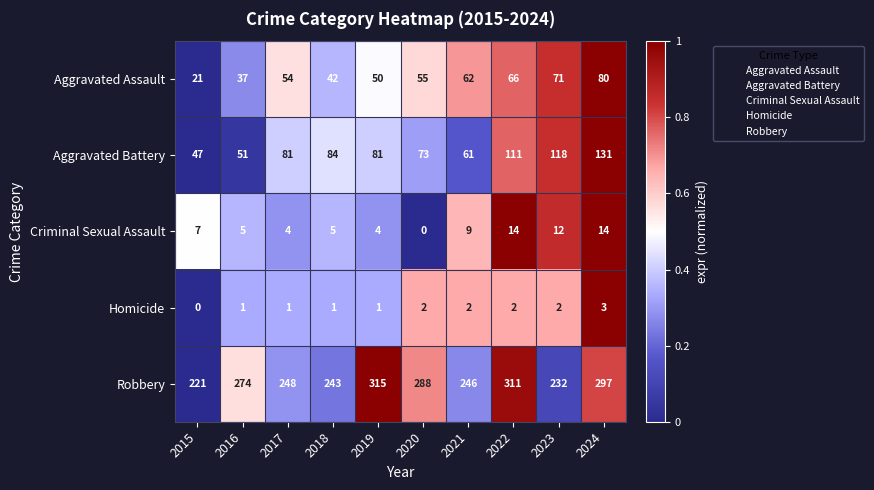

Read the Aggravated Assault value at 2021.

62